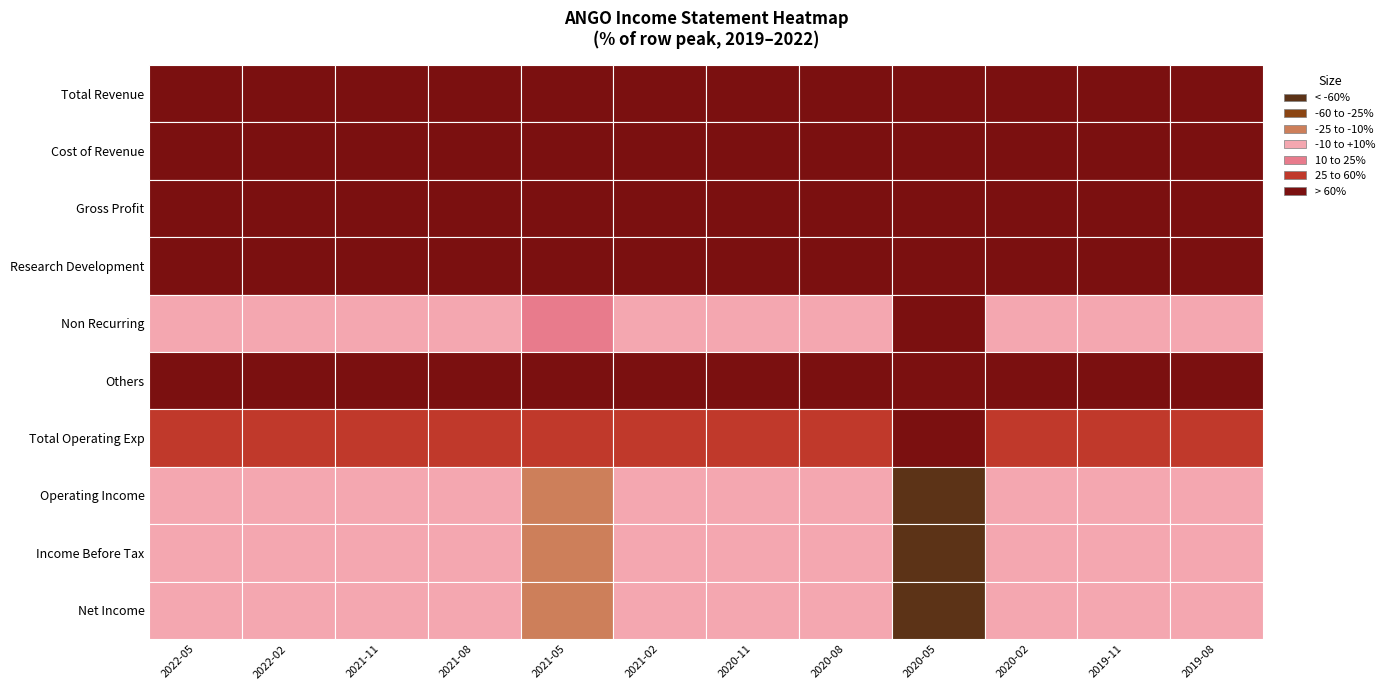

Reading left to right, what are all the values shown in this chart?

Total Revenue: 87000	74000	78300	77000	76800	71200	72800	70200	58300	69800	70000	66000
Cost of Revenue: 40500	35400	37700	36800	34500	32700	32600	34500	28100	29500	28500	27800
Gross Profit: 46500	38600	40600	40200	42300	38500	40200	35700	30200	40300	41500	38200
Research Development: 7900	7300	8200	7400	9100	8600	9700	9000	7200	8400	7800	6300
Non Recurring: 2000	2400	2200	2400	17200	600	1100	1300	160100	1600	1400	1500
Others: 4900	4900	4900	4800	4300	4300	4600	5000	4700	5000	4500	3900
Total Operating Exp: 93400	79300	87000	85100	98400	74900	77600	75300	214900	76000	73400	66900
Operating Income: -6400	-5300	-8700	-8100	-21600	-3700	-4800	-5100	-156600	-6200	-3400	-900
Income Before Tax: -6700	-5800	-8900	-8600	-21900	-4100	-5200	-4800	-156900	-6500	-3300	-1400
Net Income: -6300	-5000	-8400	-7000	-19500	-3500	-4300	-4300	-157100	-5700	-2700	-1300